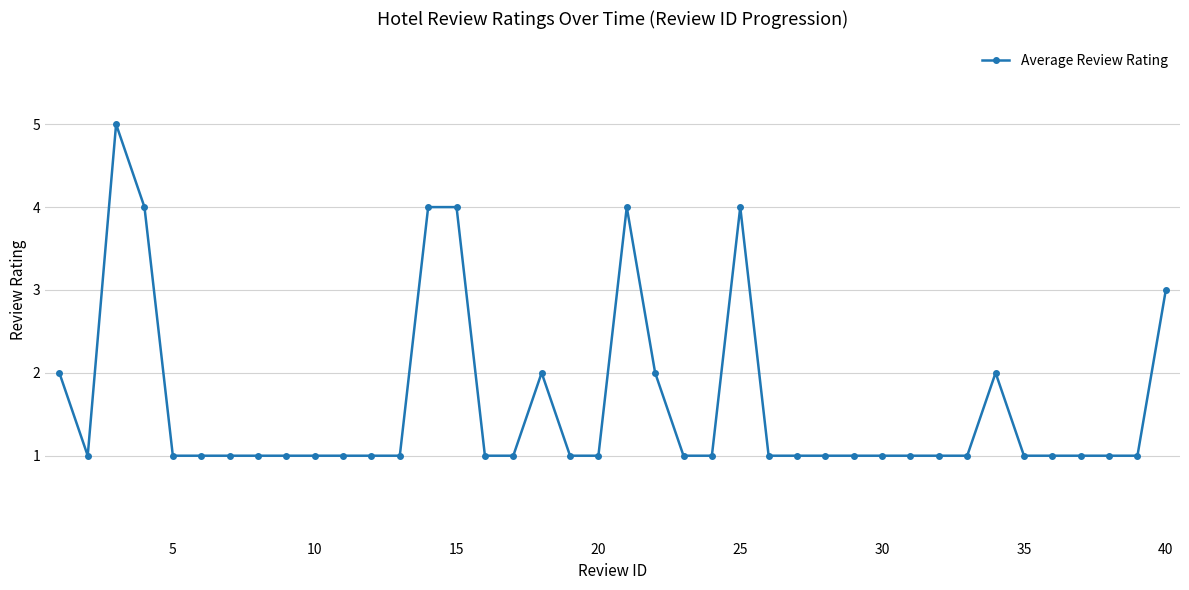

What is the maximum value shown in the chart?

5